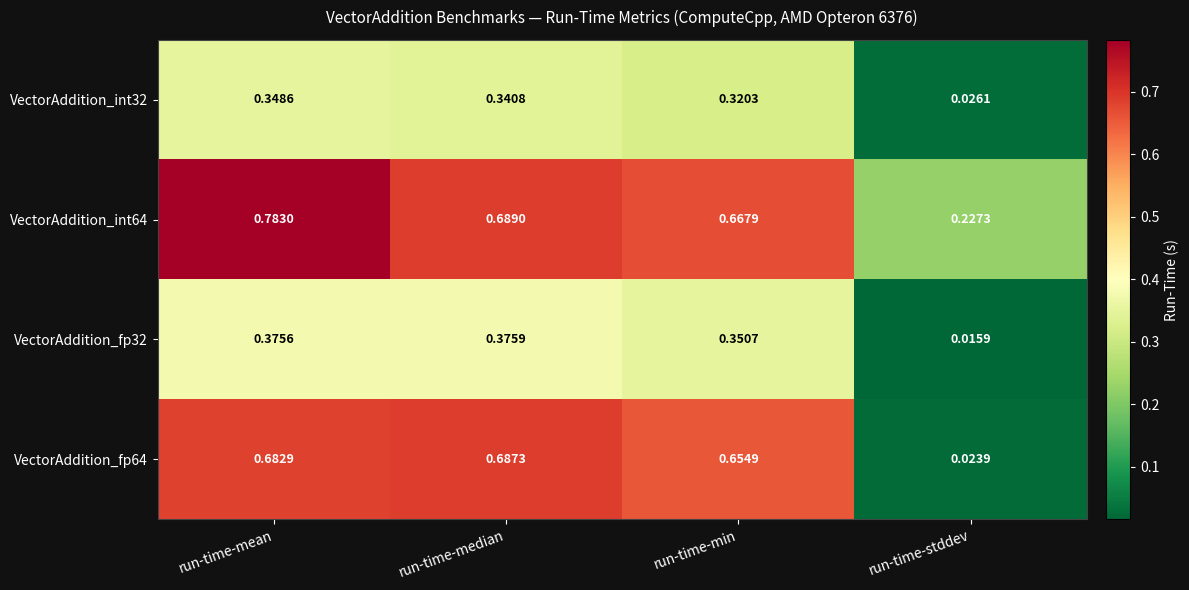

Is the value of VectorAddition_fp32 at run-time-median greater than the value of VectorAddition_fp64 at run-time-min?

No